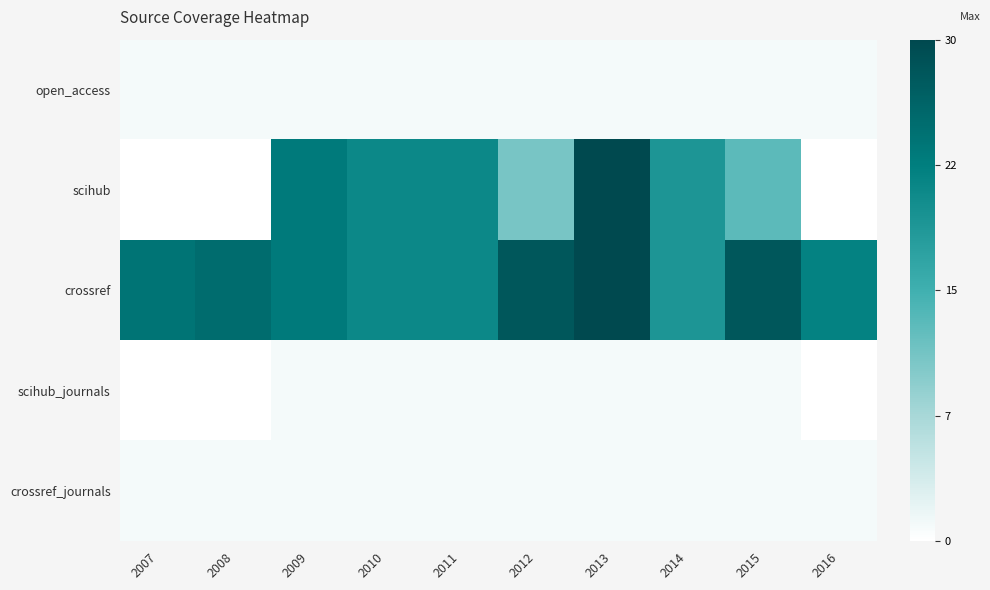

Reading left to right, extract all data points from this chart.

open_access: 2007=1	2008=1	2009=1	2010=1	2011=1	2012=1	2013=1	2014=1	2015=1	2016=1
scihub: 2007=0	2008=0	2009=23	2010=21	2011=21	2012=11	2013=30	2014=19	2015=13	2016=0
crossref: 2007=24	2008=25	2009=23	2010=21	2011=21	2012=28	2013=30	2014=19	2015=28	2016=22
scihub_journals: 2007=0	2008=0	2009=1	2010=1	2011=1	2012=1	2013=1	2014=1	2015=1	2016=0
crossref_journals: 2007=1	2008=1	2009=1	2010=1	2011=1	2012=1	2013=1	2014=1	2015=1	2016=1